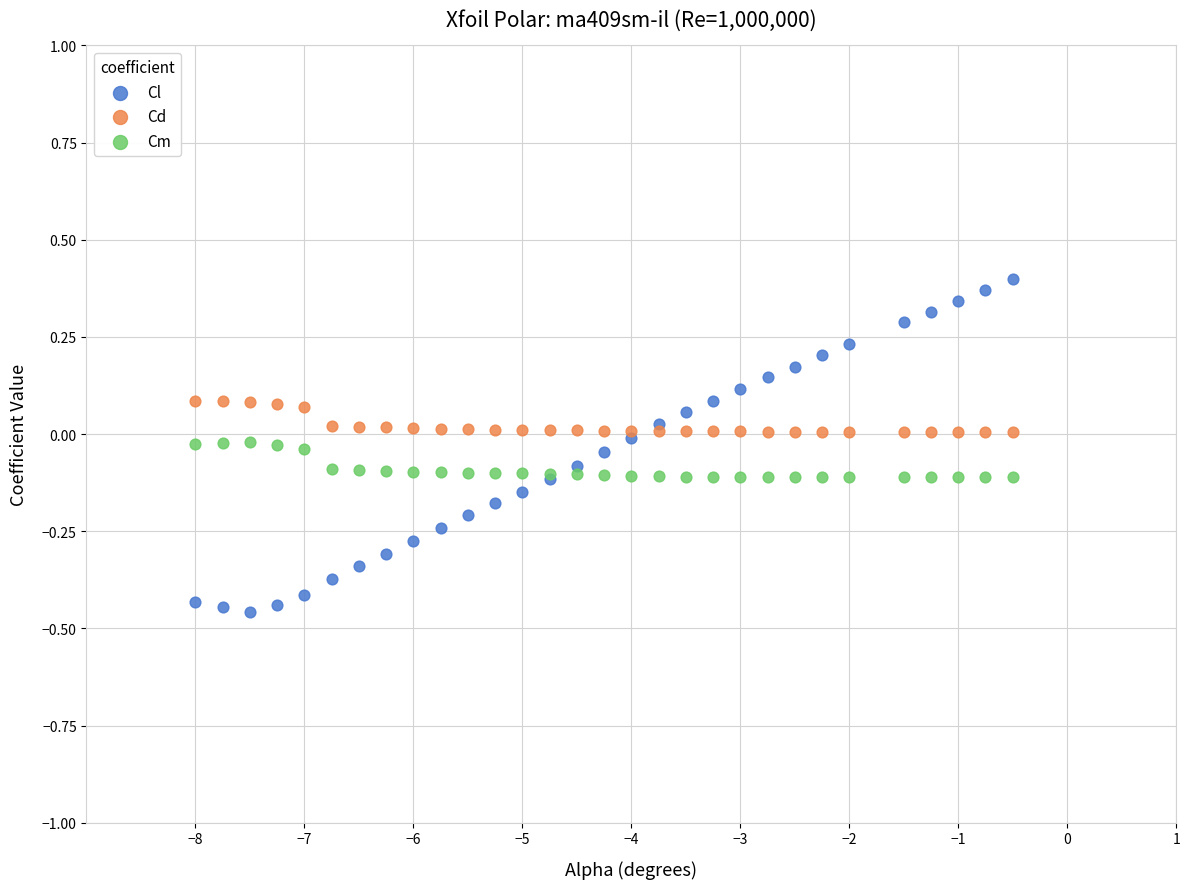

Which series has the widest spread of Y values?

Cl